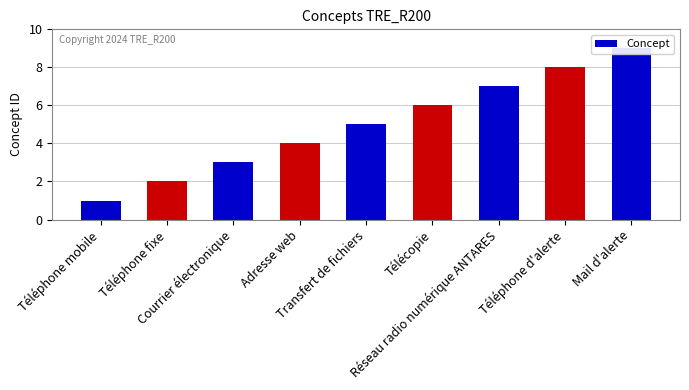

At which category does the chart reach its minimum across all series?

Téléphone mobile